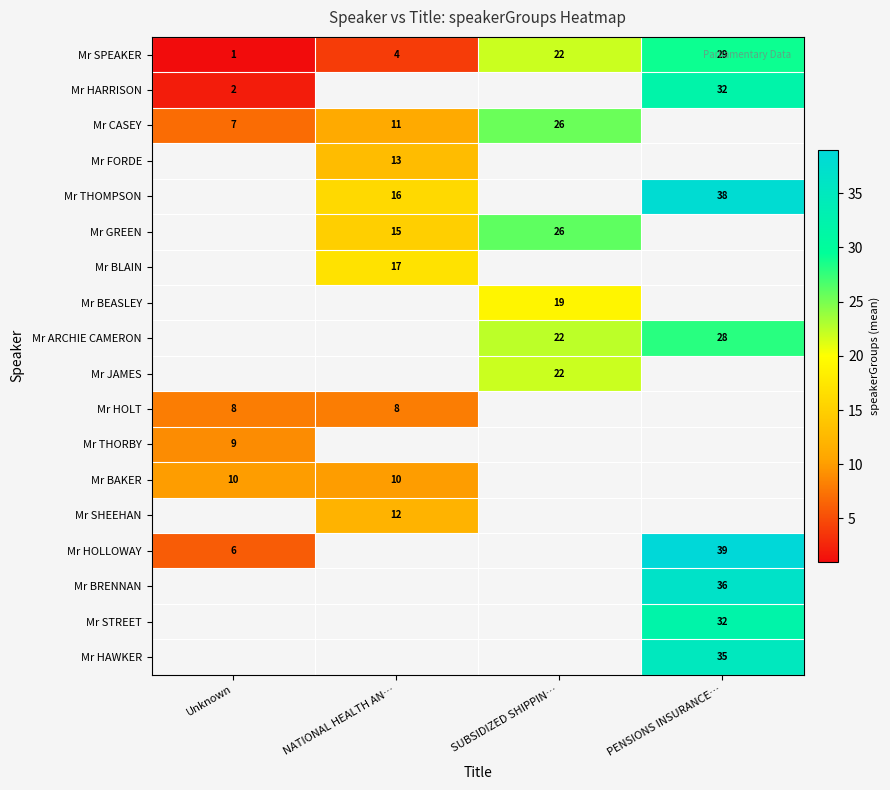

Is the value of Mr BAKER at Unknown greater than the value of Mr CASEY at Unknown?

Yes